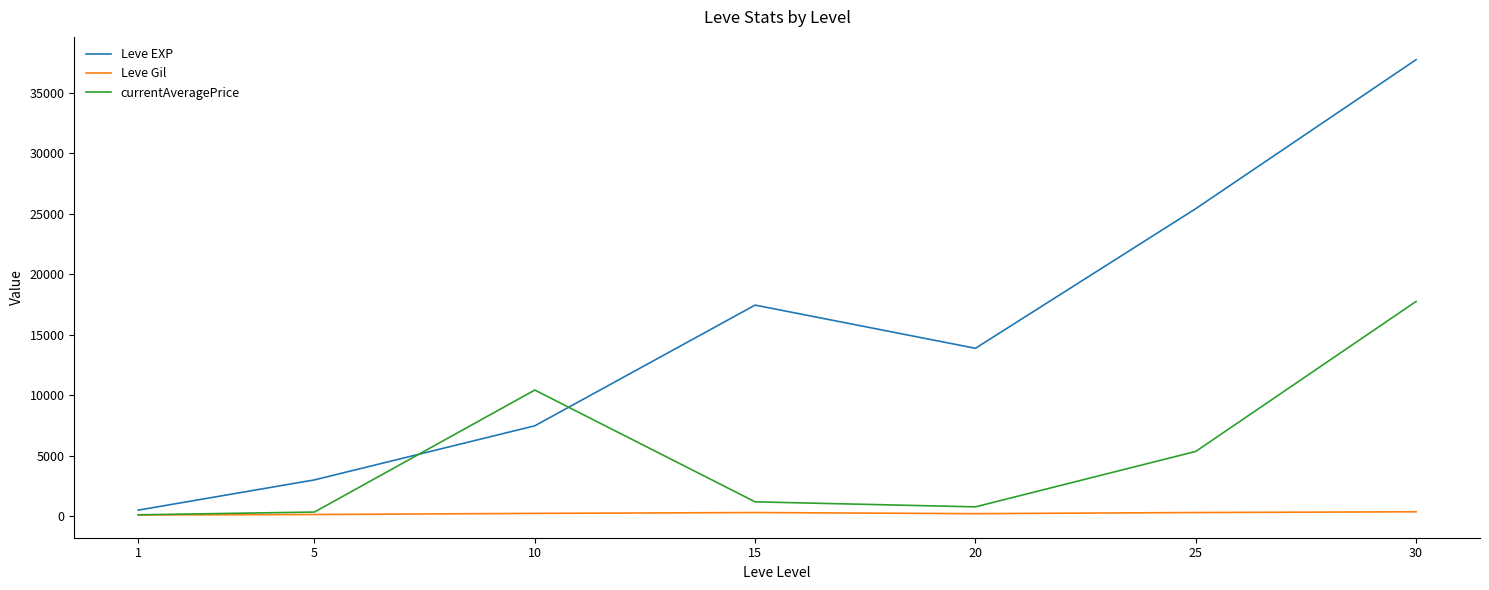

The Leve EXP series shows 4818.9 at 5. True or false?

False